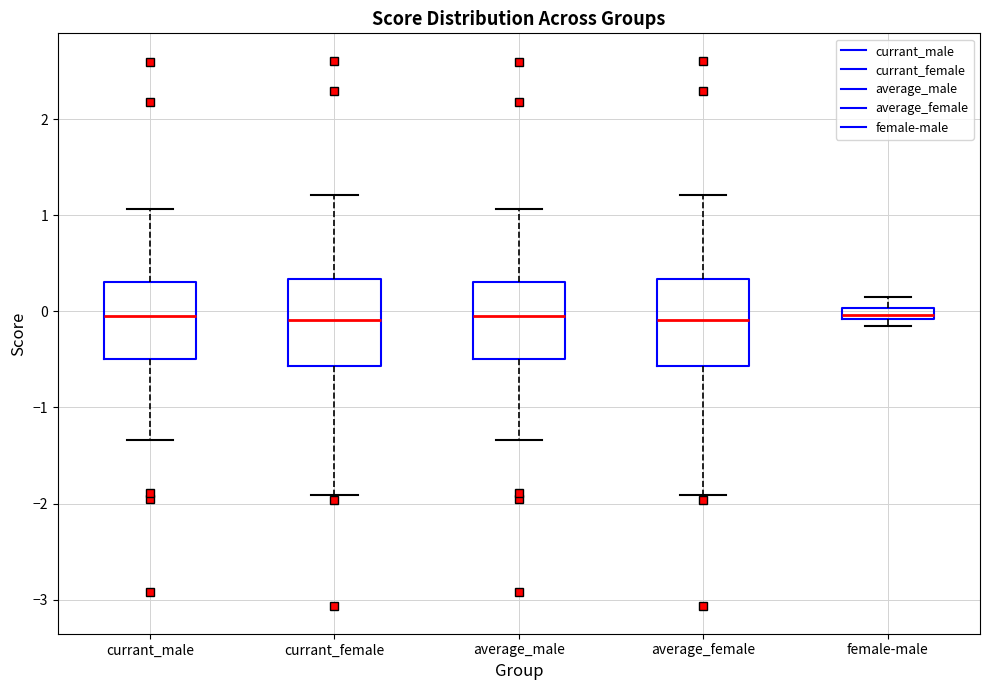

Where does the median line of the box for average_female sit on the y-axis? The values are not printed on the chart, so give them approximately, as read against the axis.

-0.1